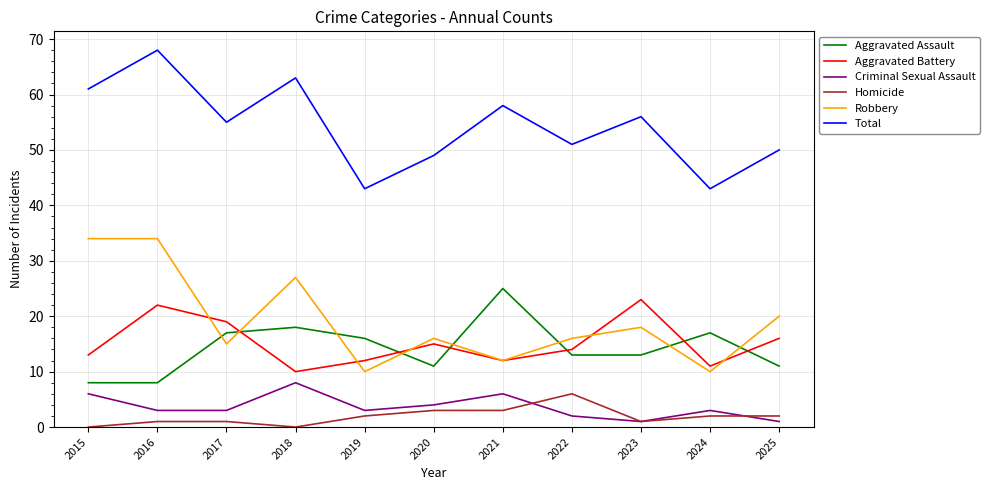

What is the sum of the Homicide values at 2019 and 2023?

3